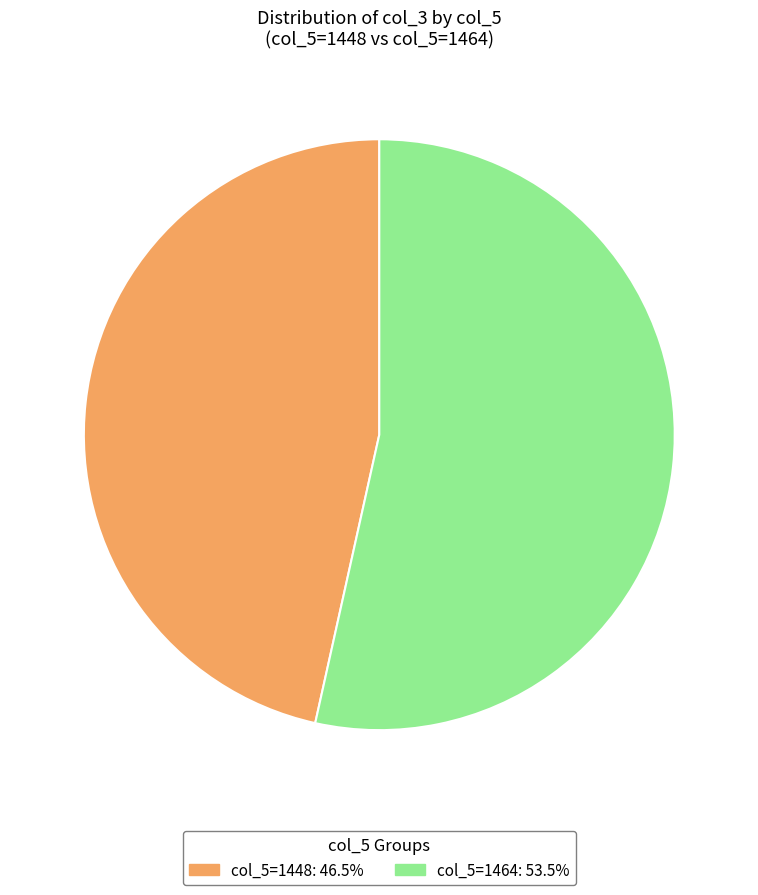

Is there a majority slice in this chart?

Yes